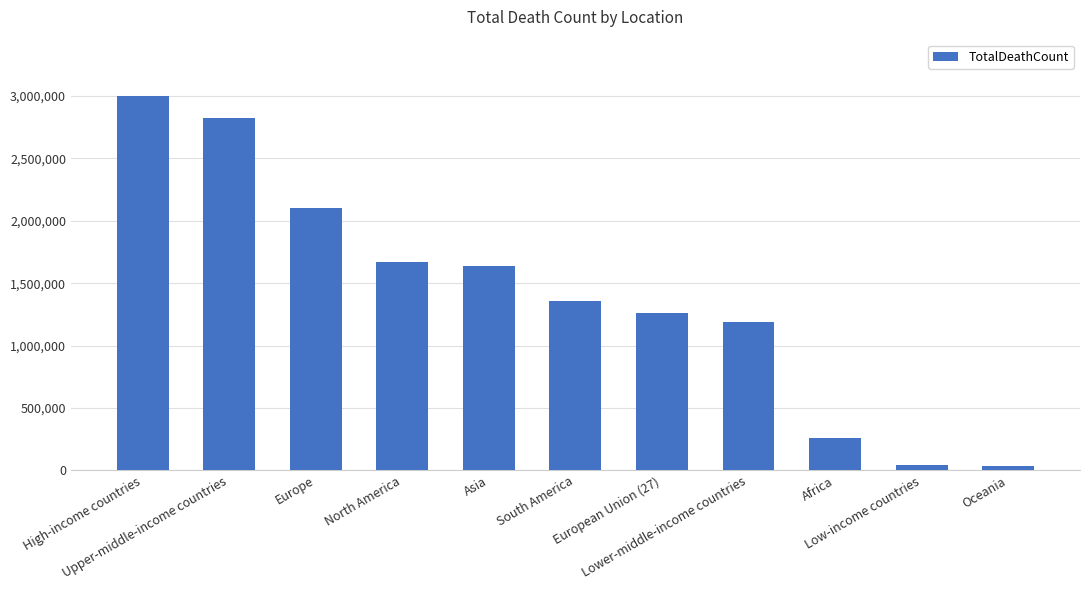

What is the label of the 1st bar from the right?

Oceania